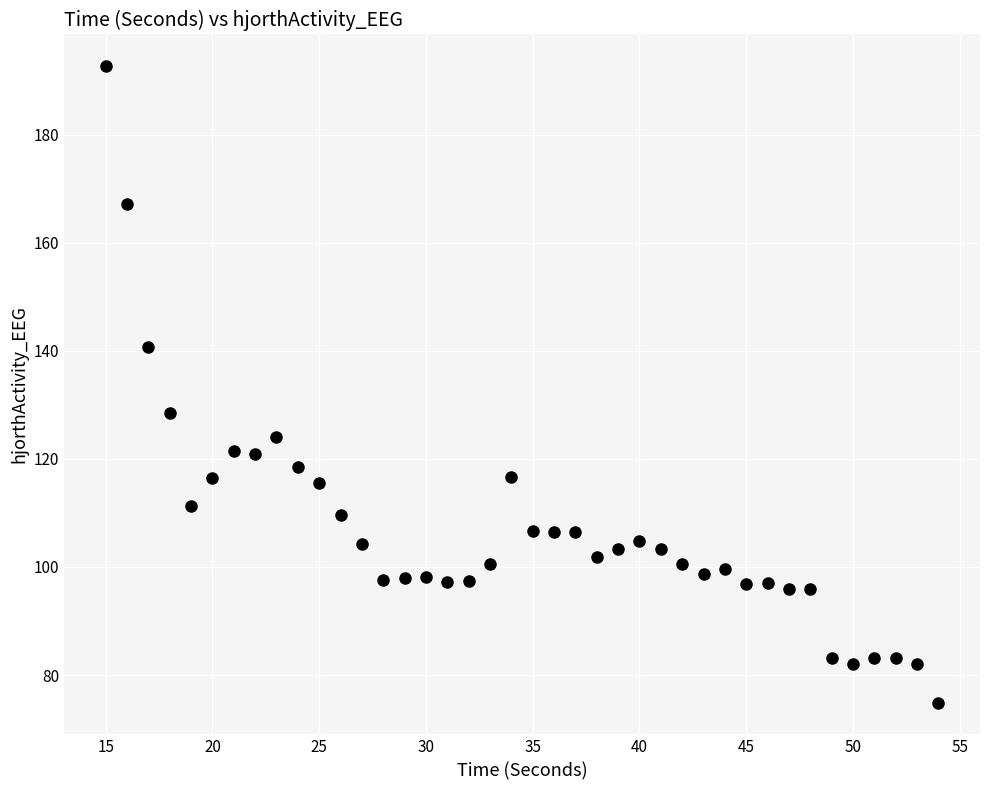

What Y value in the scatter plot is closest to 133?

128.4